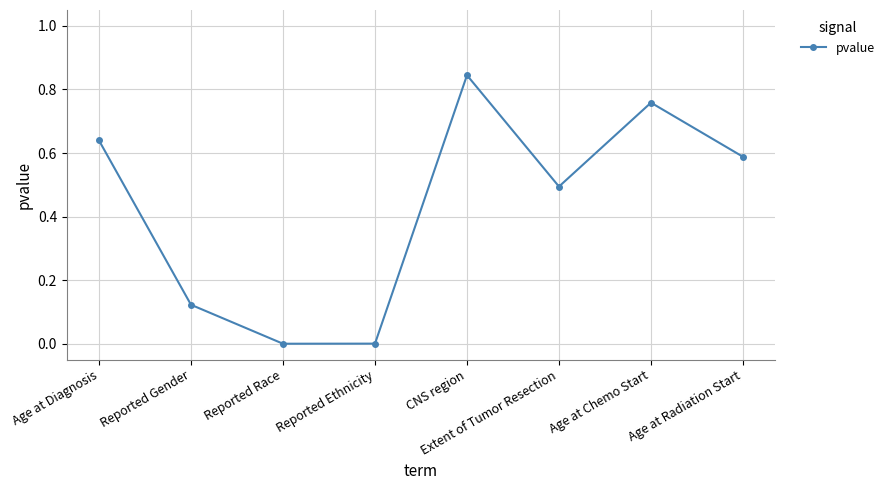

What is the sum of all values?

3.4